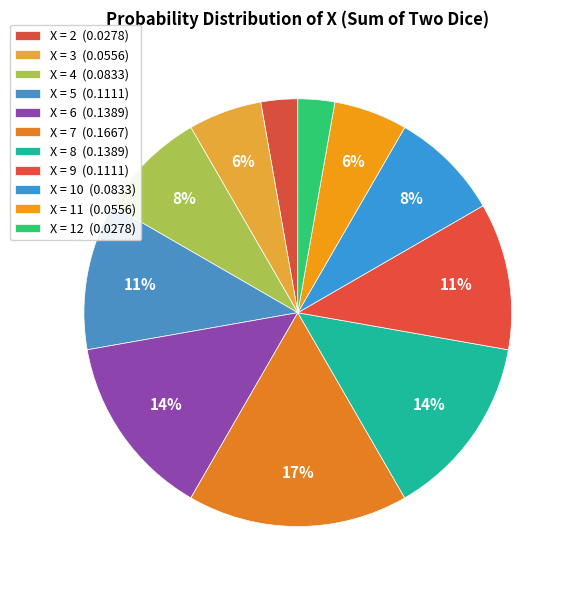

Count the number of slices in the pie.

11